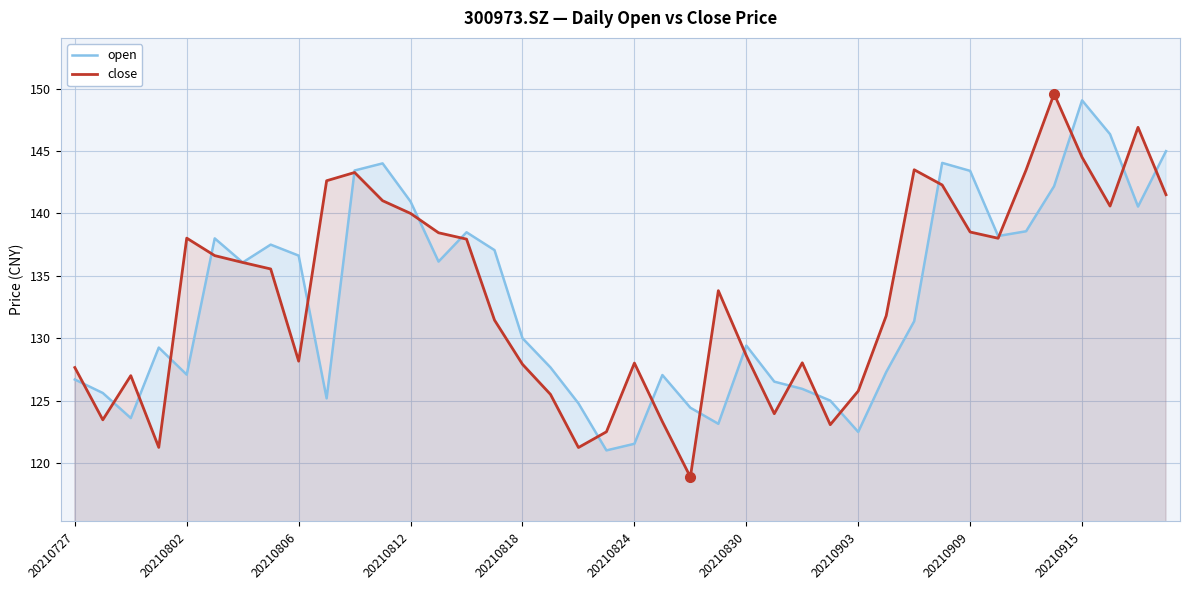

What are all the series names shown in the legend?

open, close